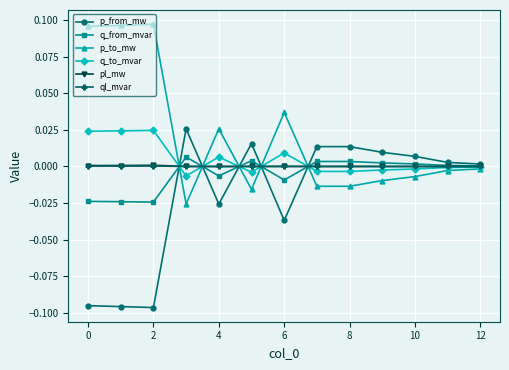

What are all the series names shown in the legend?

p_from_mw, q_from_mvar, p_to_mw, q_to_mvar, pl_mw, ql_mvar